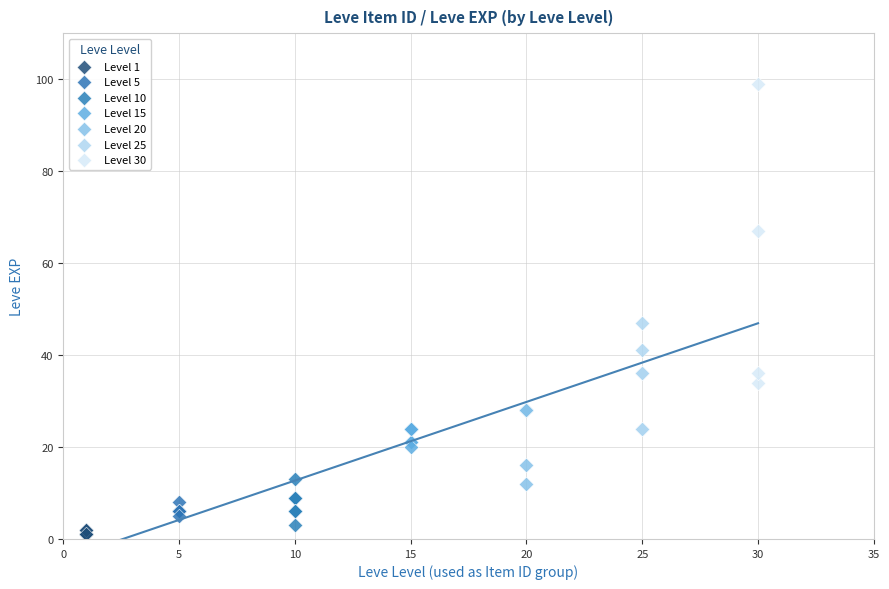

Which series has the largest Y range (max minus min)?

Level 30